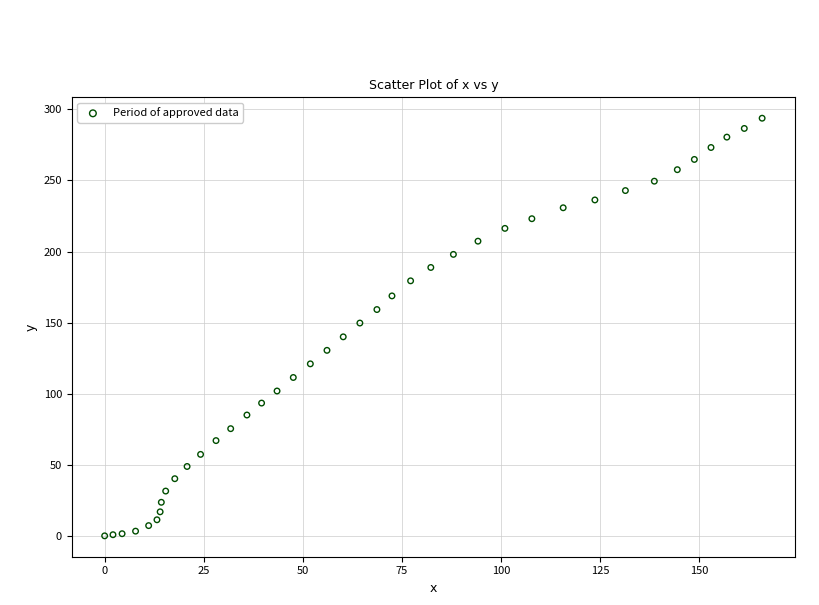

What is the range of X values (max minus min)?

165.9